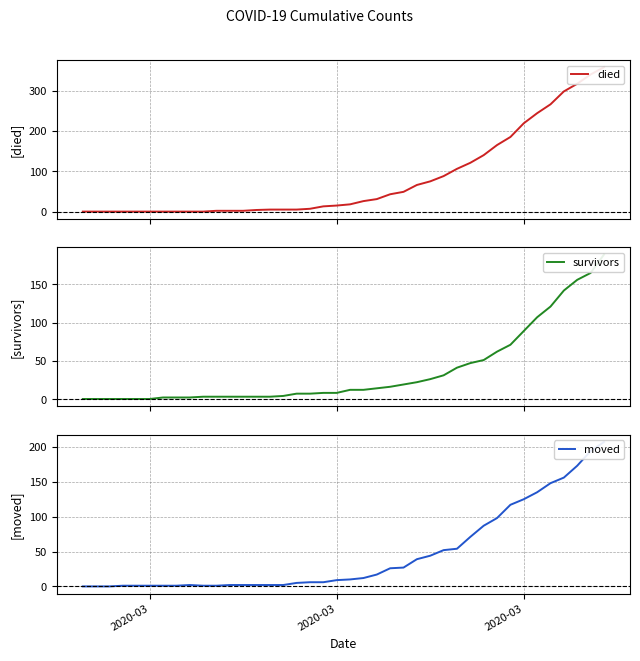

The survivors series shows 23 at 23. True or false?

False